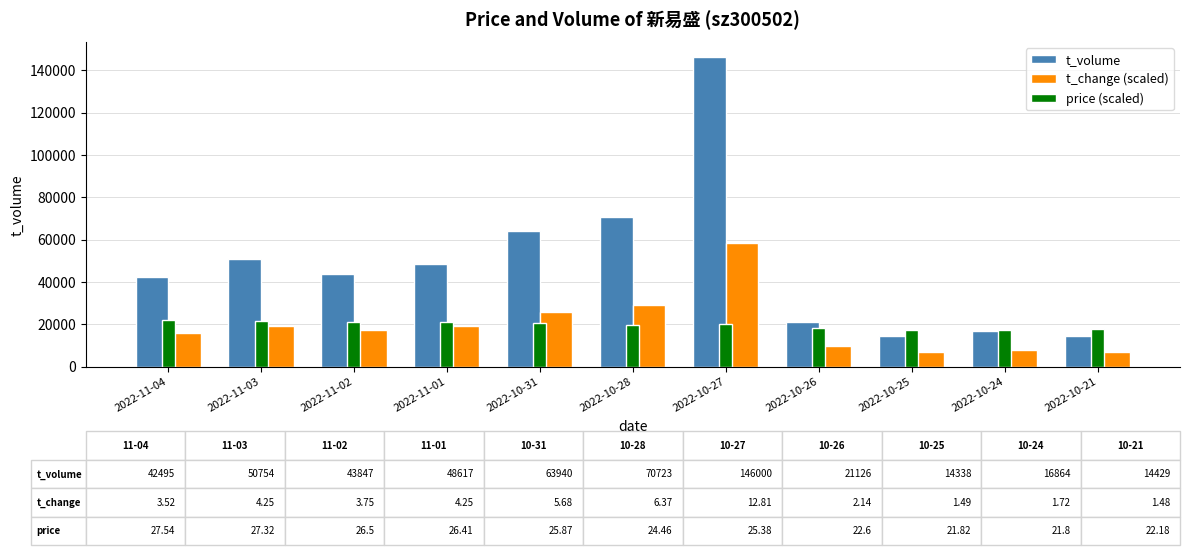

What is the difference between the highest and lowest values at 2022-10-31?

43368.0